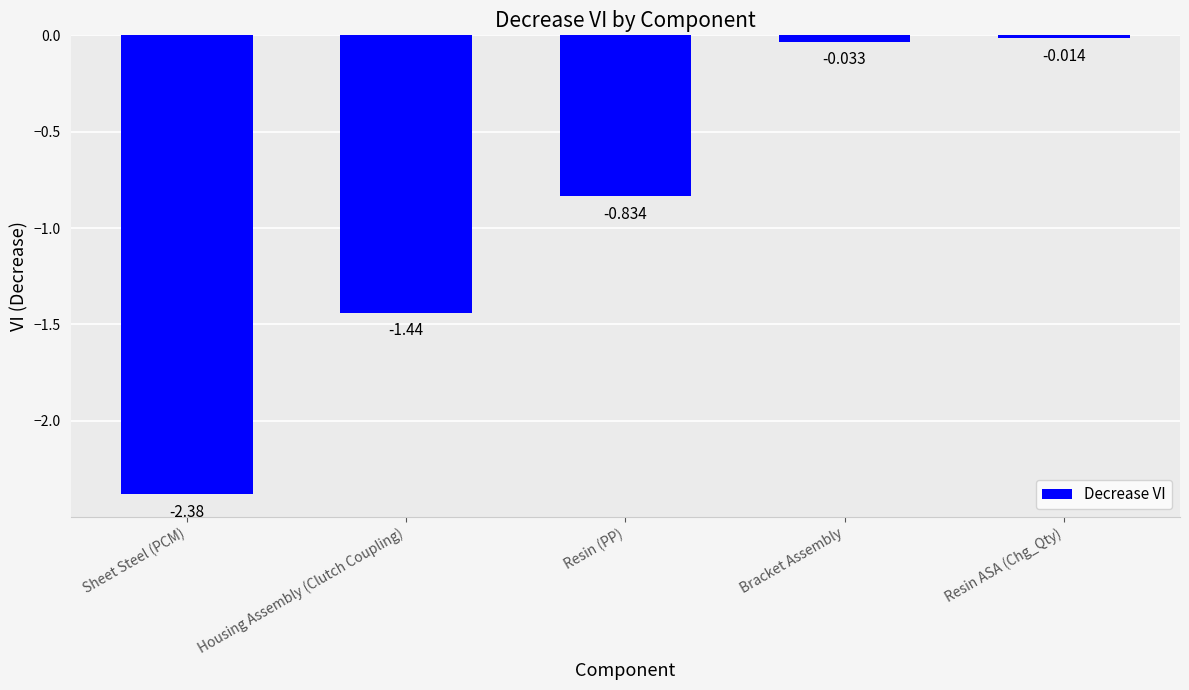

Count the number of categories in the chart.

5